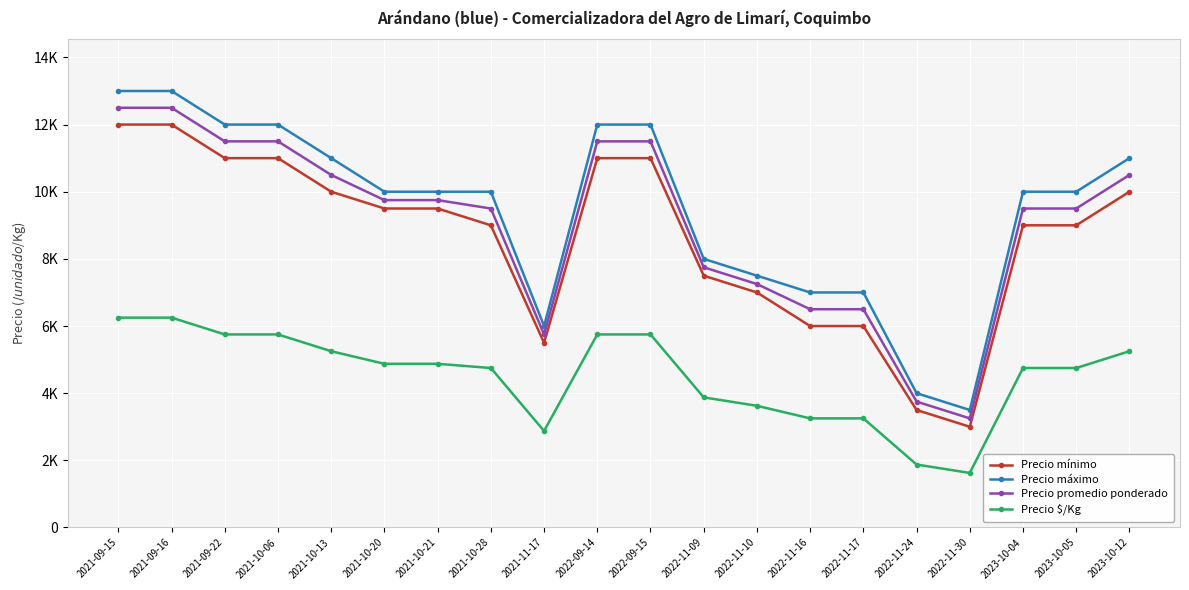

Rank the categories by Precio máximo value from highest to lowest.

2021-09-15, 2021-09-16, 2021-09-22, 2021-10-06, 2022-09-14, 2022-09-15, 2021-10-13, 2023-10-12, 2021-10-20, 2021-10-21, 2021-10-28, 2023-10-04, 2023-10-05, 2022-11-09, 2022-11-10, 2022-11-16, 2022-11-17, 2021-11-17, 2022-11-24, 2022-11-30